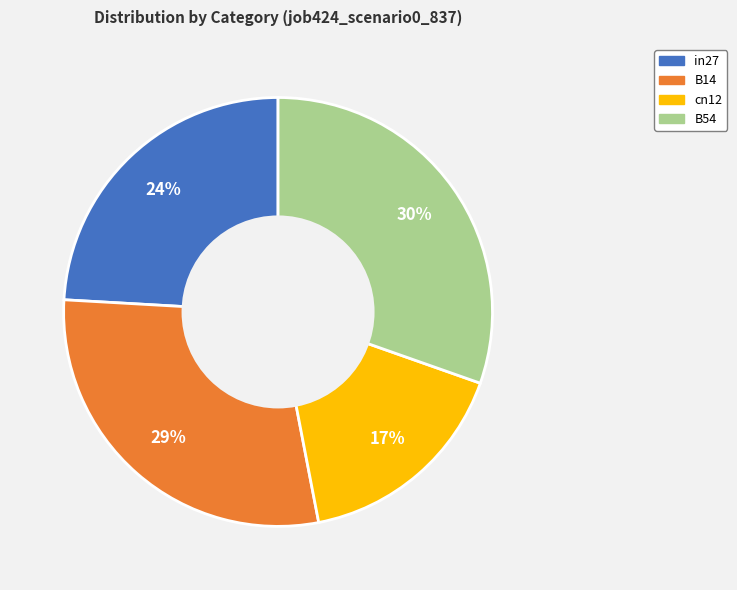

To the nearest percent, what is the average slice percentage?

25%